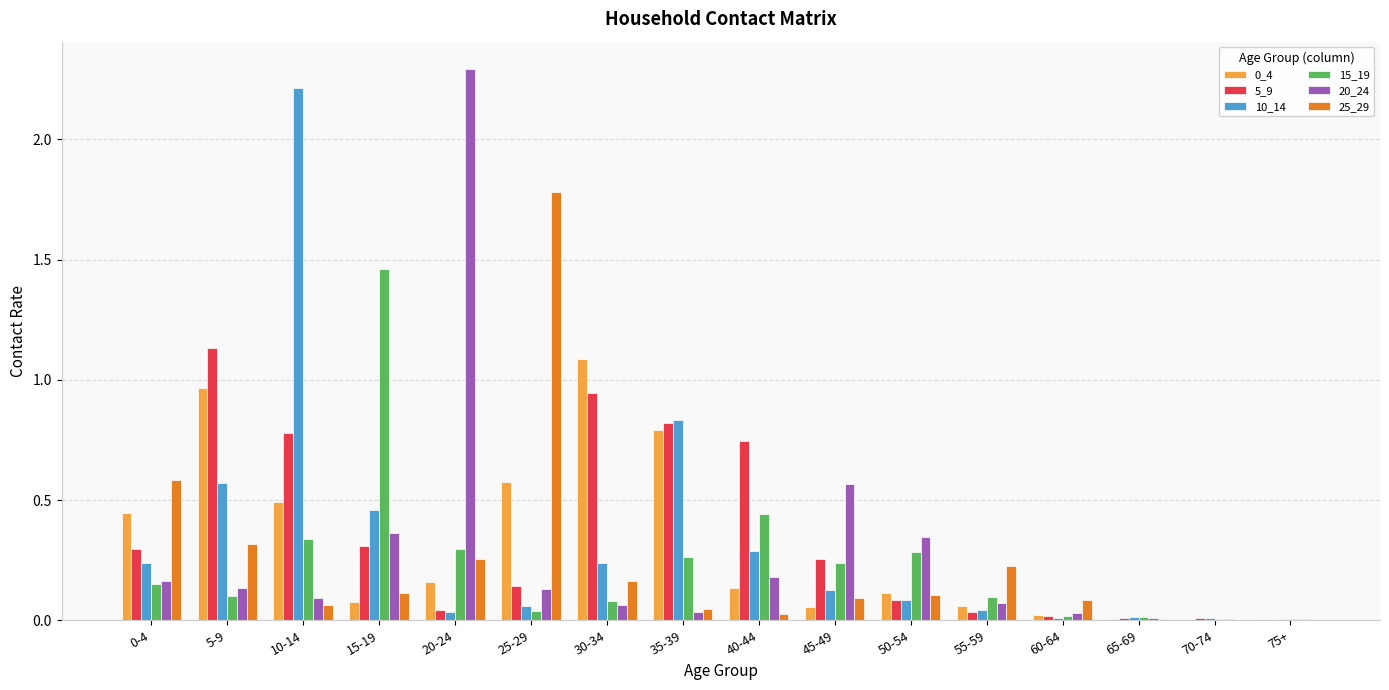

Which label corresponds to the largest value in the chart?

20-24